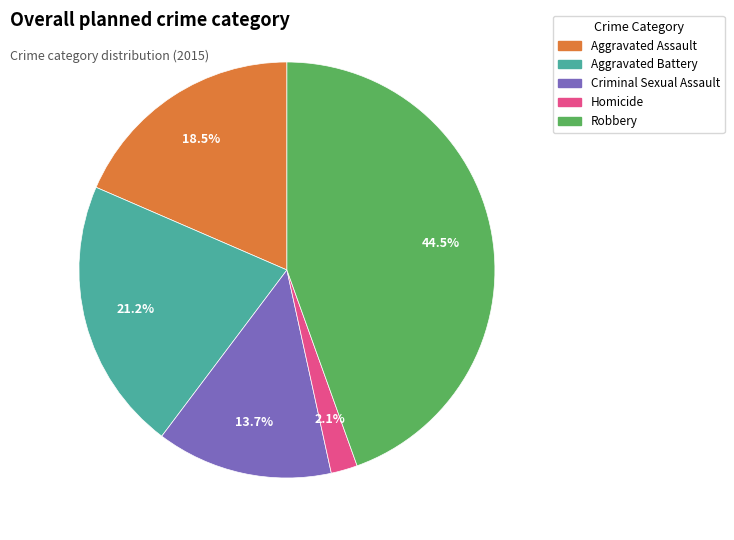

What is the smallest slice in the pie chart?

Homicide